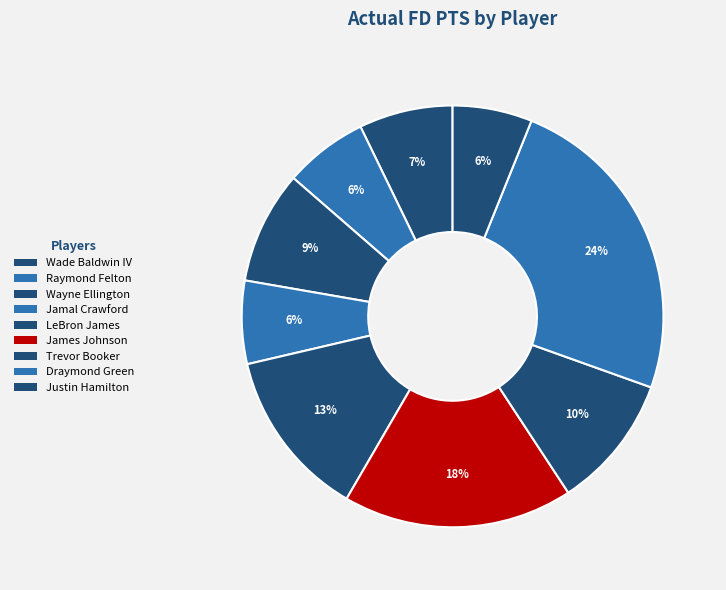

What is the change in value from Wade Baldwin IV to Wayne Ellington?

+3.2